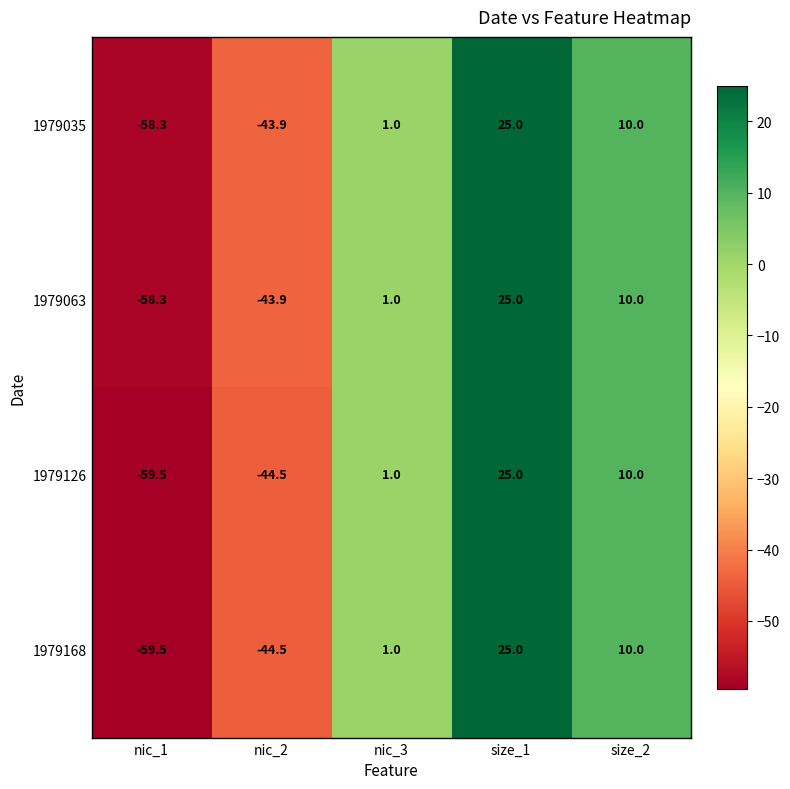

True or false: 1979126 has a value of 10.0 at size_2.

True